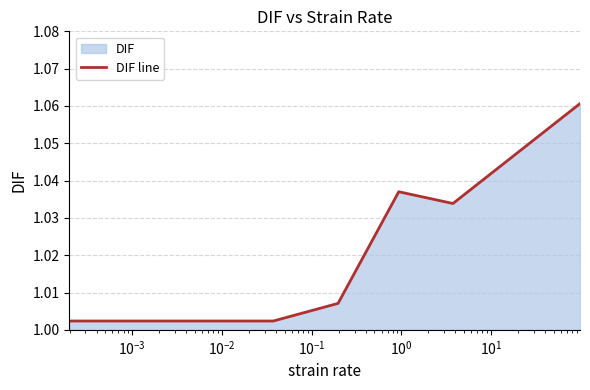

How many distinct data groups are displayed?

1